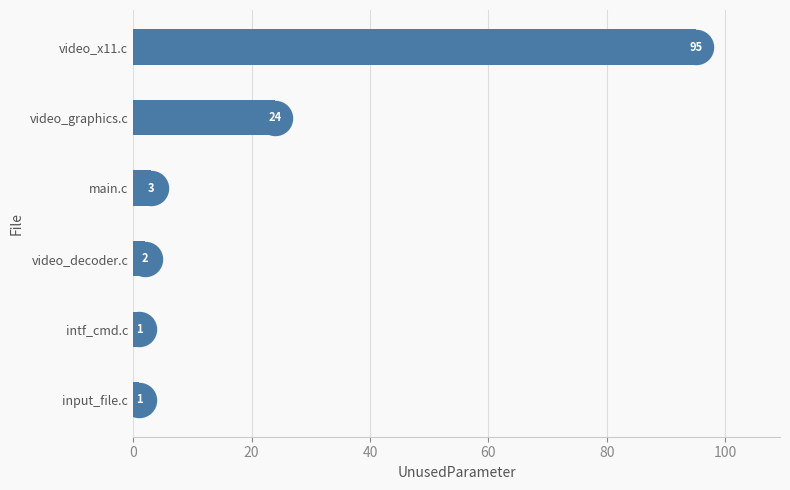

What is the ratio of the value at video_graphics.c to the value at video_decoder.c?

12.0